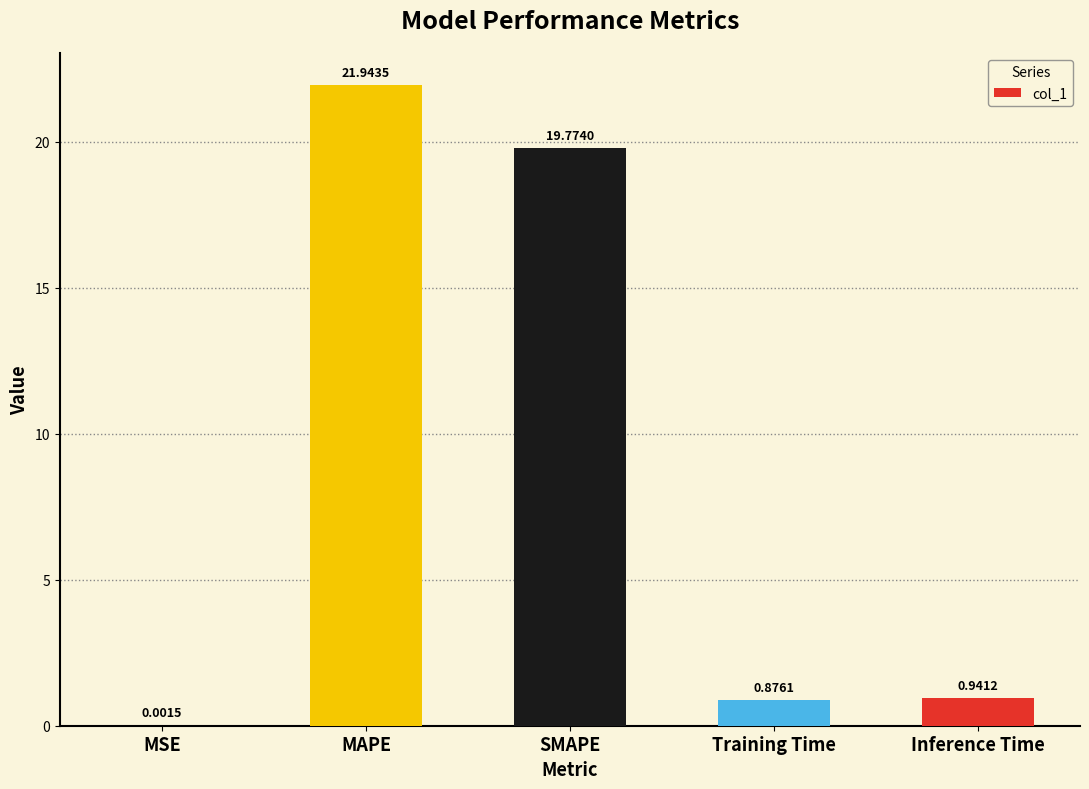

Where is the data nearest to the value 10?

Inference Time